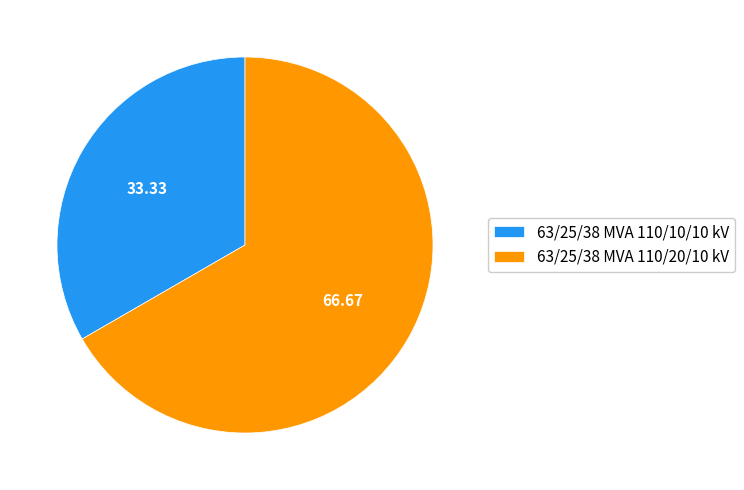

Which category accounts for the majority?

63/25/38 MVA 110/20/10 kV